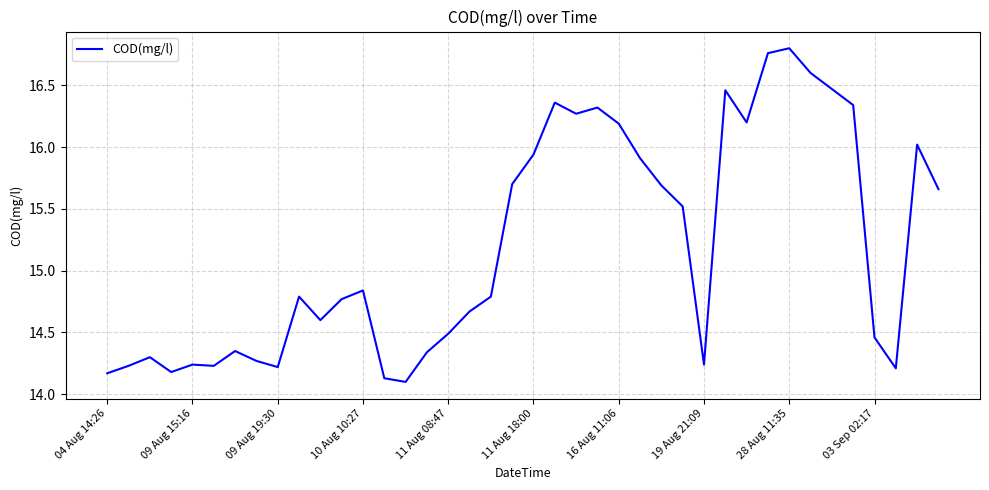

What is the difference between the maximum and minimum values?

2.7